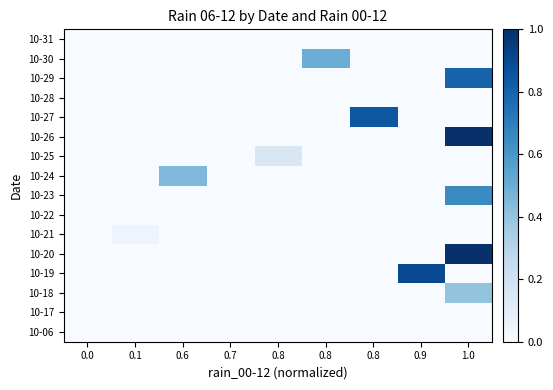

What is the greatest value displayed?

1.0